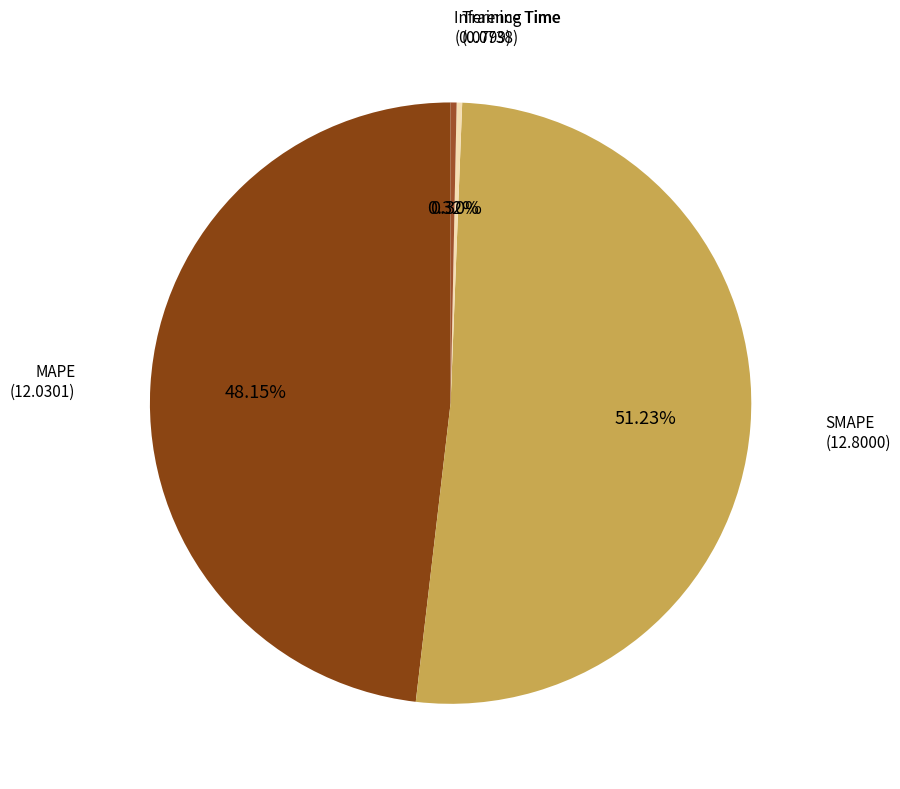

To the nearest percent, what is the average slice percentage?

25%